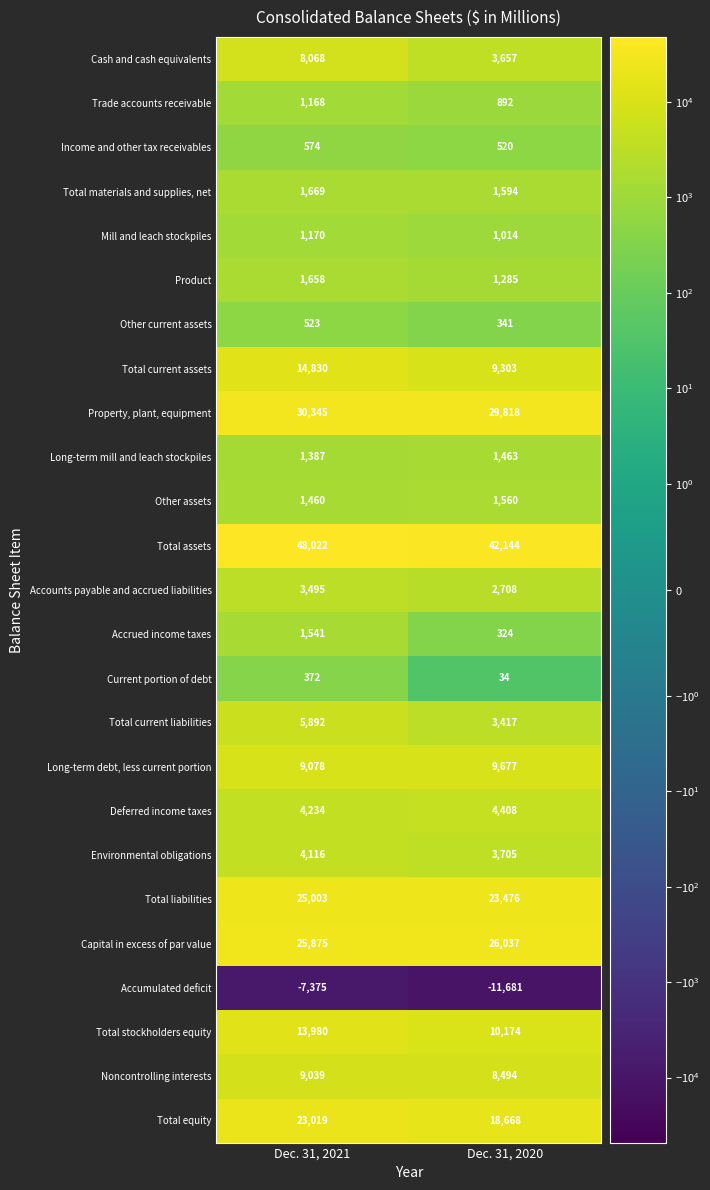

Count the number of categories in the chart.

2